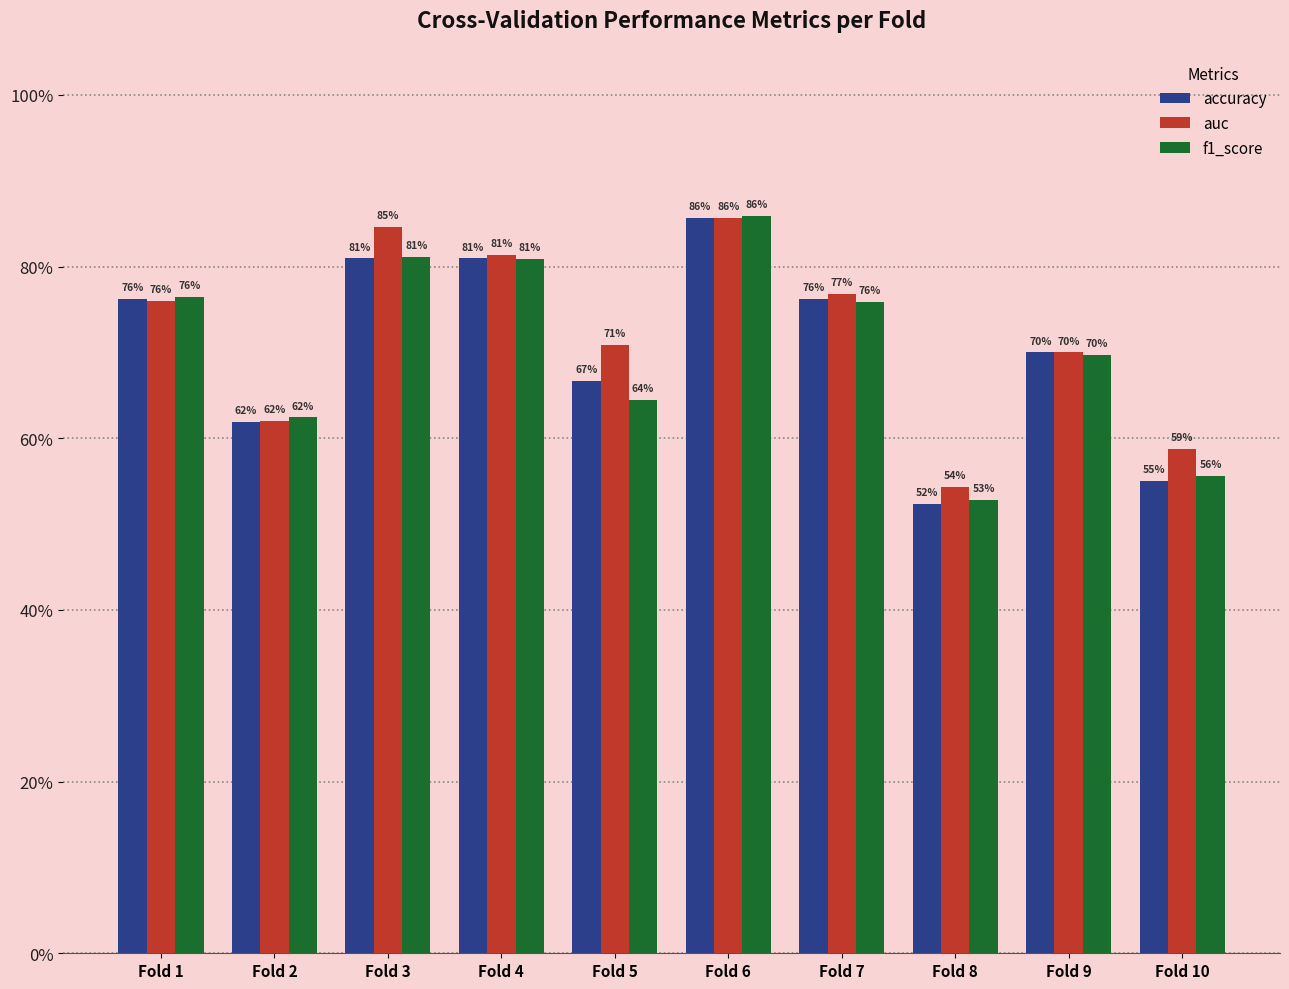

Reading left to right, transcribe all the data shown in this chart.

accuracy: 0.8	0.6	0.8	0.8	0.7	0.9	0.8	0.5	0.7	0.6
auc: 0.8	0.6	0.8	0.8	0.7	0.9	0.8	0.5	0.7	0.6
f1_score: 0.8	0.6	0.8	0.8	0.6	0.9	0.8	0.5	0.7	0.6